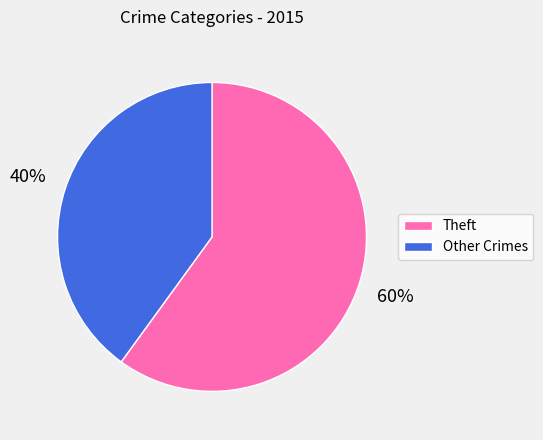

How many slices are in this pie chart?

2